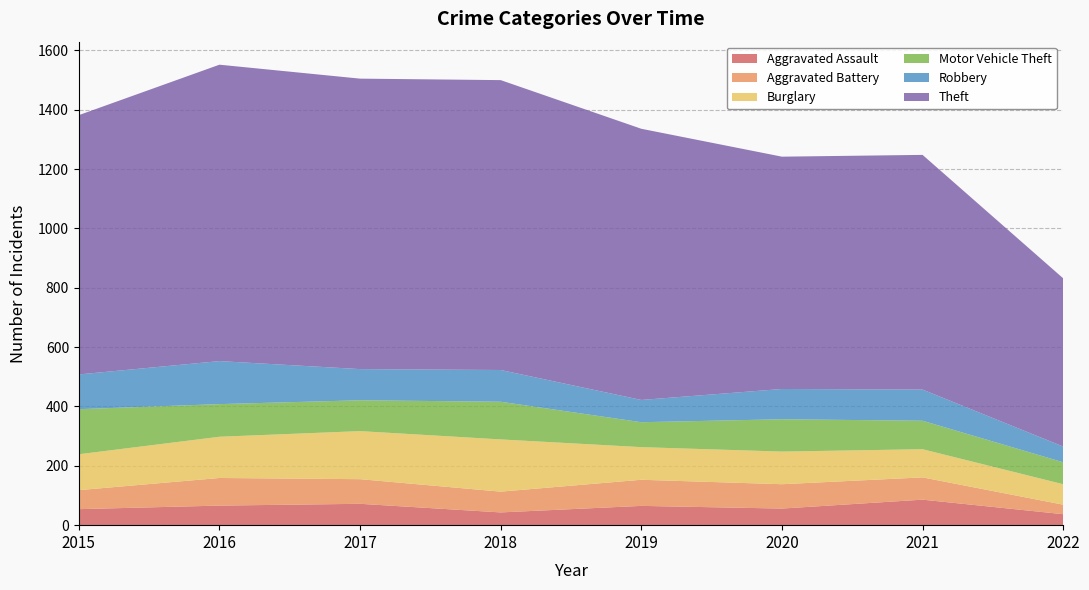

Reading left to right, transcribe all the data shown in this chart.

Aggravated Assault: 2015=54	2016=66	2017=72	2018=43	2019=65	2020=56	2021=86	2022=37
Aggravated Battery: 2015=64	2016=93	2017=83	2018=70	2019=88	2020=82	2021=75	2022=32
Burglary: 2015=121	2016=139	2017=162	2018=176	2019=110	2020=110	2021=95	2022=69
Motor Vehicle Theft: 2015=152	2016=110	2017=104	2018=127	2019=84	2020=109	2021=96	2022=74
Robbery: 2015=117	2016=145	2017=105	2018=107	2019=75	2020=102	2021=105	2022=53
Theft: 2015=874	2016=999	2017=979	2018=977	2019=914	2020=783	2021=791	2022=567